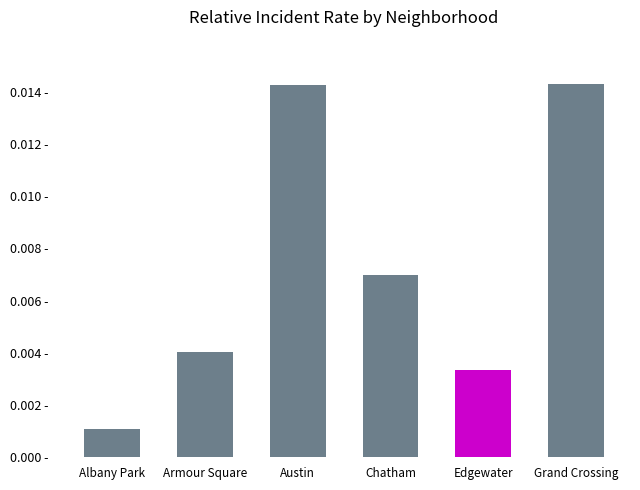

List the labels in order of value, largest first.

Grand Crossing, Austin, Chatham, Armour Square, Edgewater, Albany Park